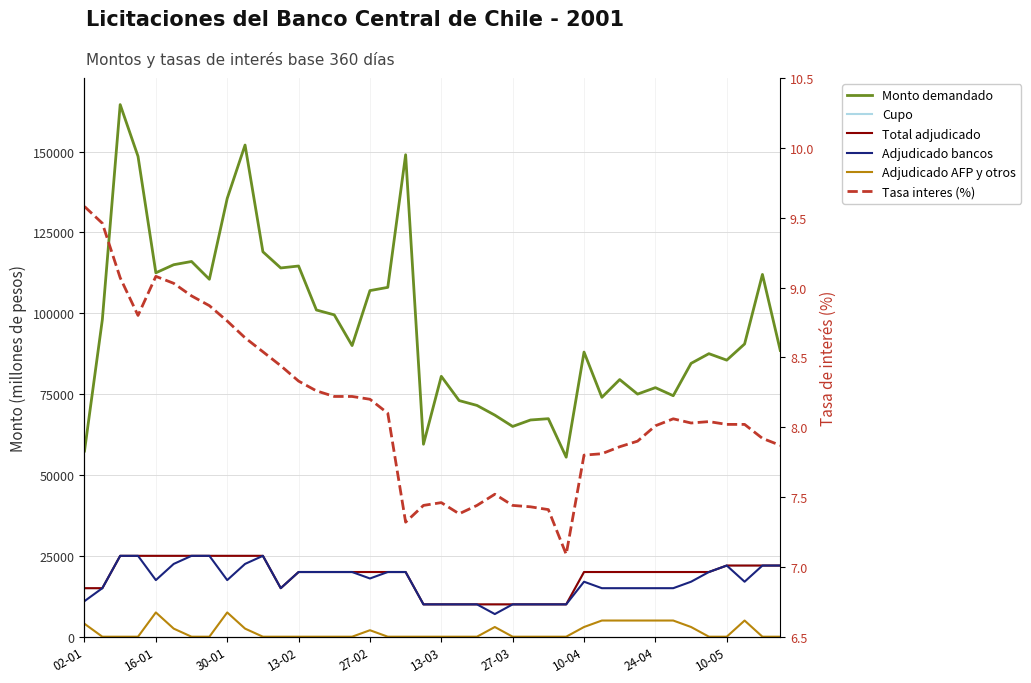

What are all the series names shown in the legend?

Monto demandado, Cupo, Total adjudicado, Adjudicado bancos, Adjudicado AFP y otros, Tasa interes (%)